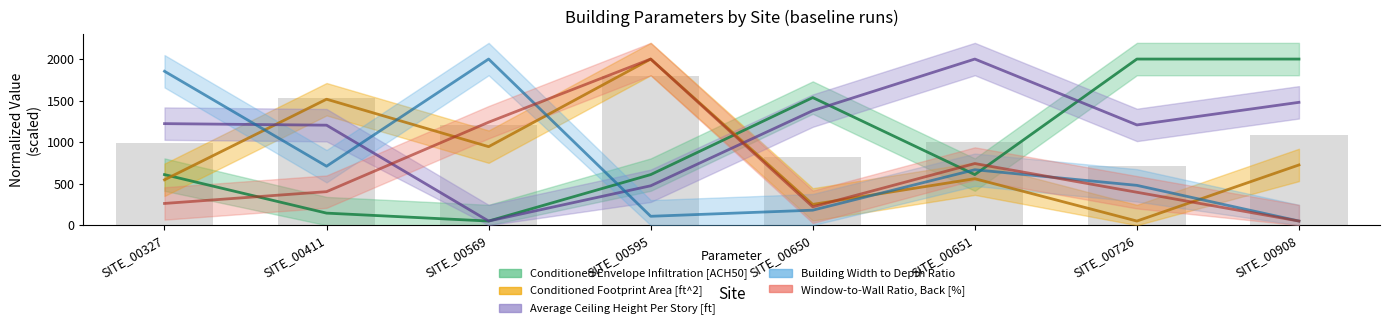

Which category has the highest value in the Conditioned Footprint Area [ft^2] series?

SITE_00595